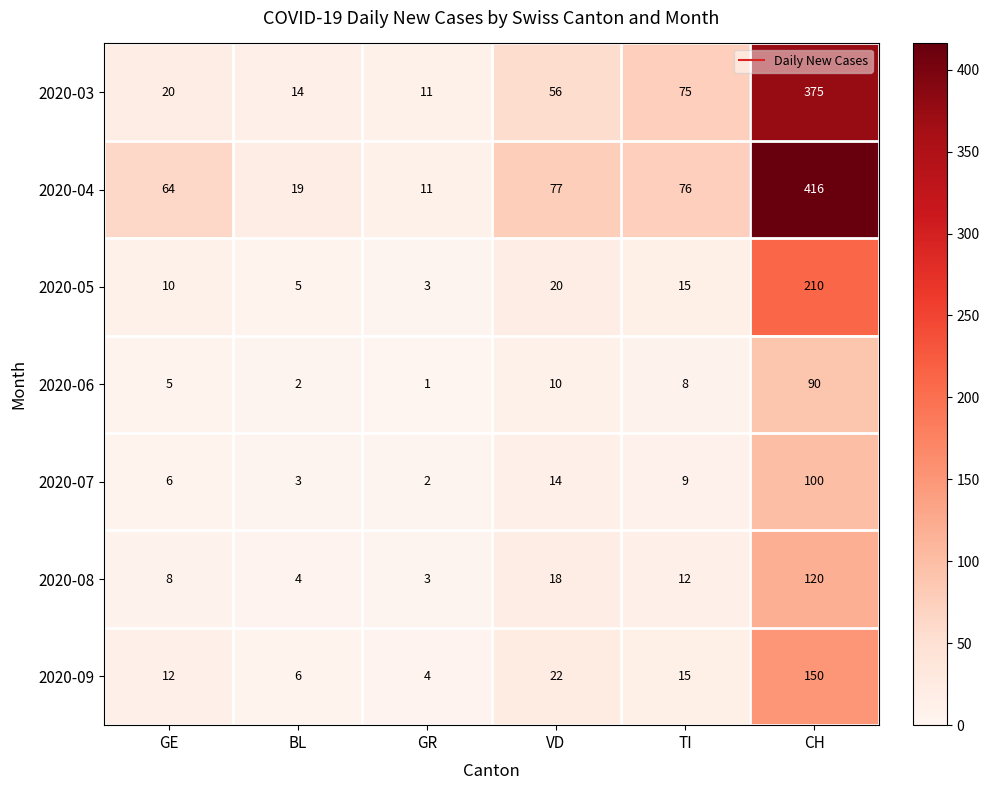

True or false: 2020-08 has a value of 1 at GR.

False